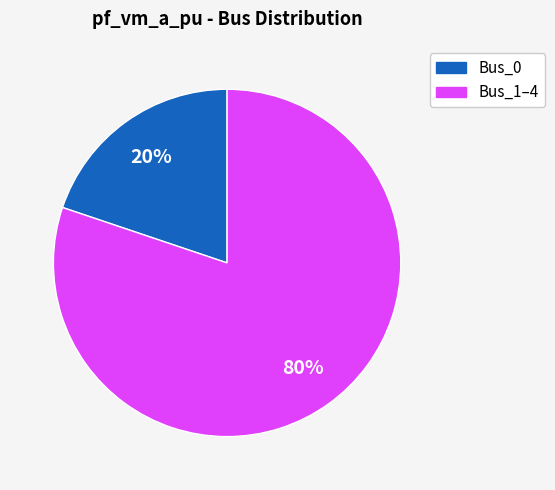

To the nearest percent, what is the average slice percentage?

50%